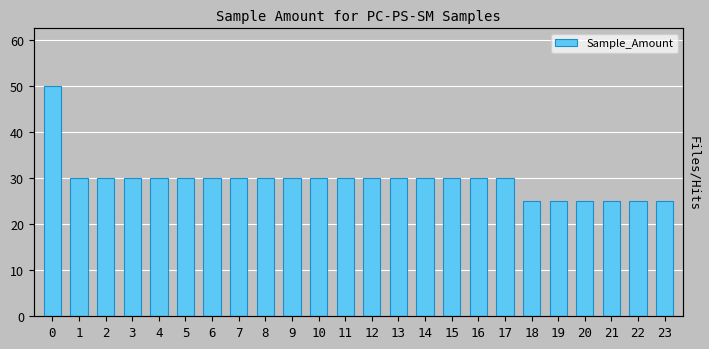

Reading right to left, extract all data points from this chart.

25	25	25	25	25	25	30	30	30	30	30	30	30	30	30	30	30	30	30	30	30	30	30	50